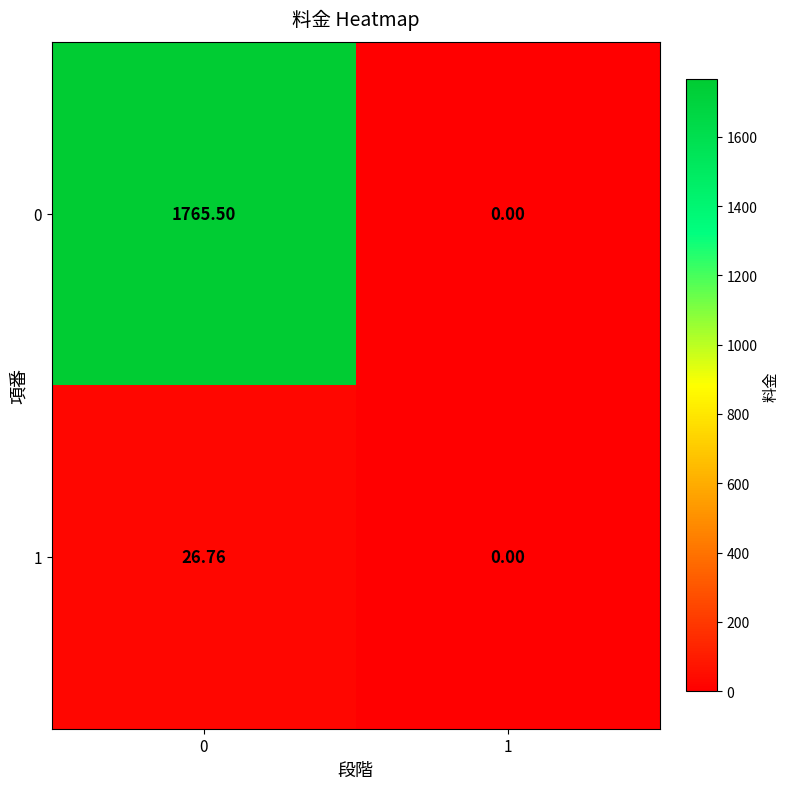

At which category does the chart reach its minimum across all series?

1